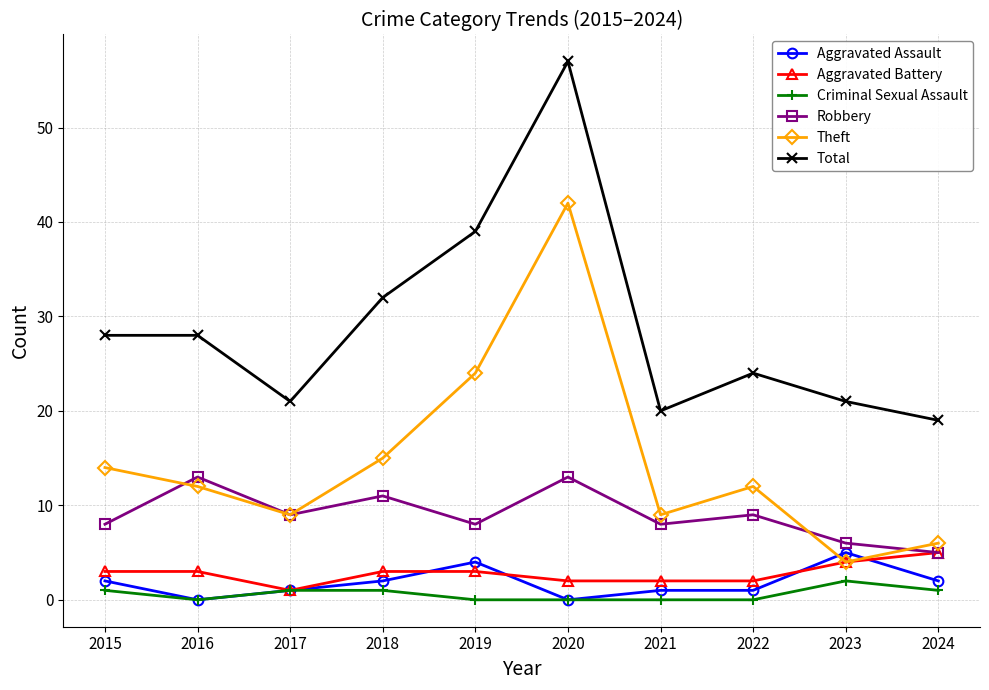

At which category is the sum across all series the highest?

2020